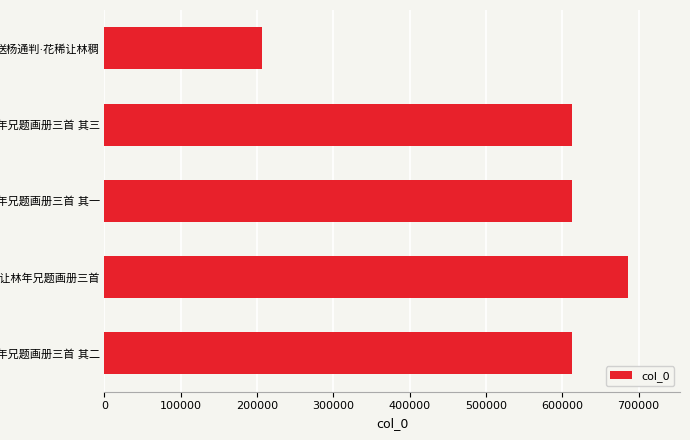

What is the average value?

546044